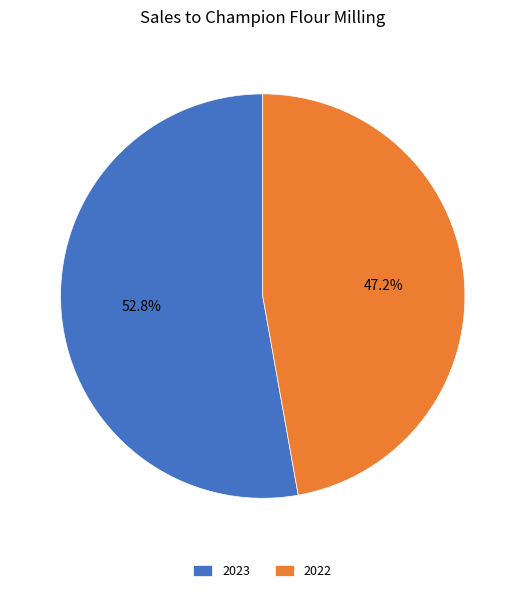

True or false: 2022 accounts for 55% of the total.

False